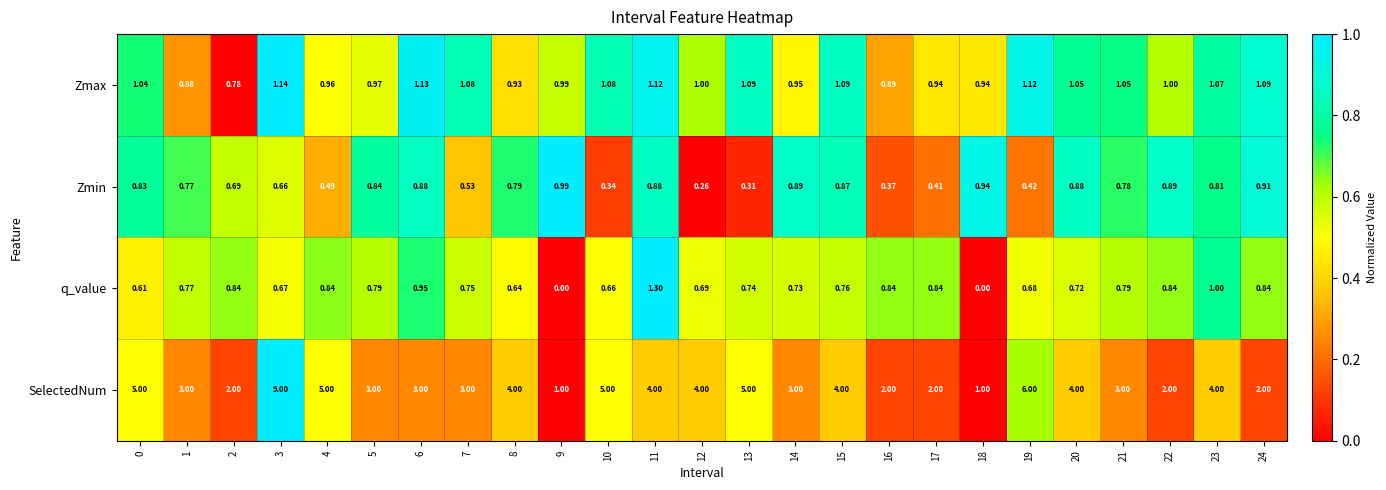

List the series in order of their peak value, lowest first.

Zmin, Zmax, q_value, SelectedNum